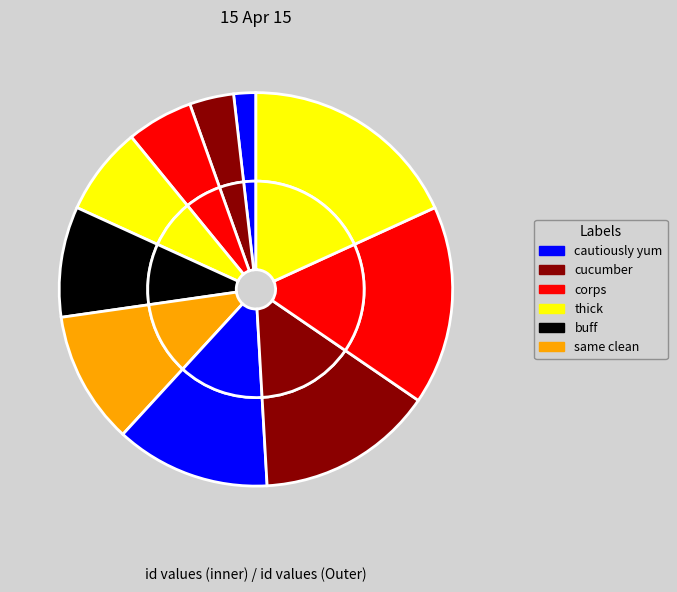

Combined, do cautiously yum and thick account for over 50%?

No